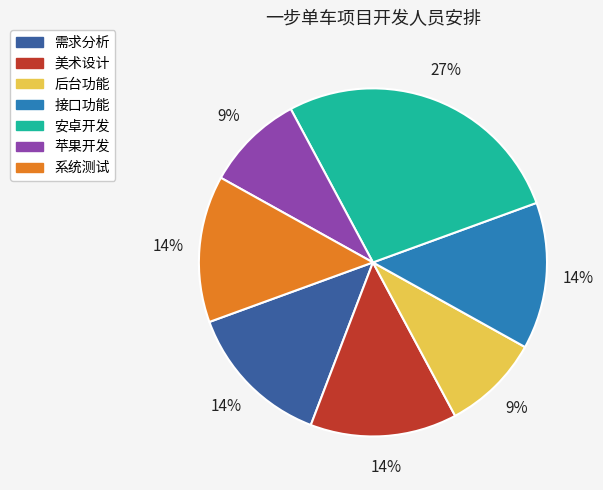

Between 苹果开发 and 需求分析, which is larger?

需求分析